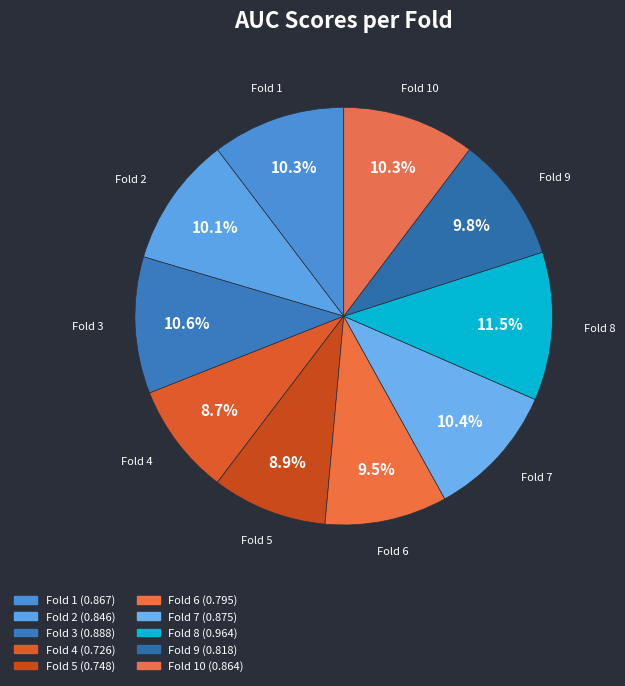

How many slices are in this pie chart?

10